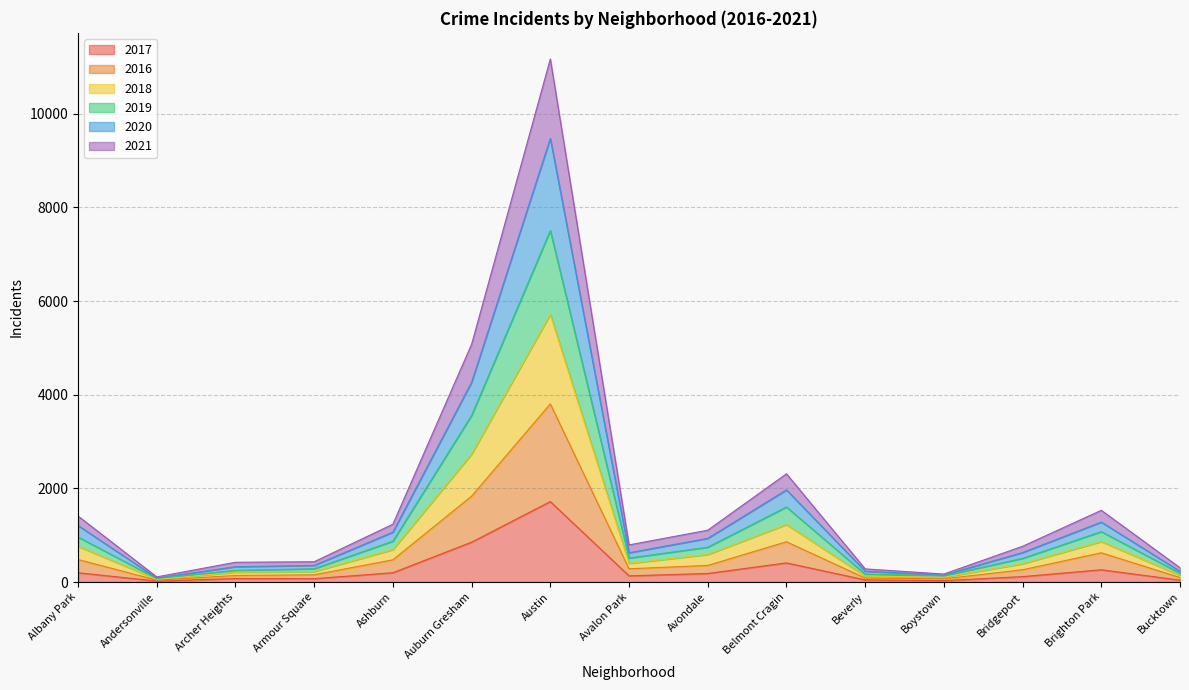

At which category is the sum across all series the highest?

Austin